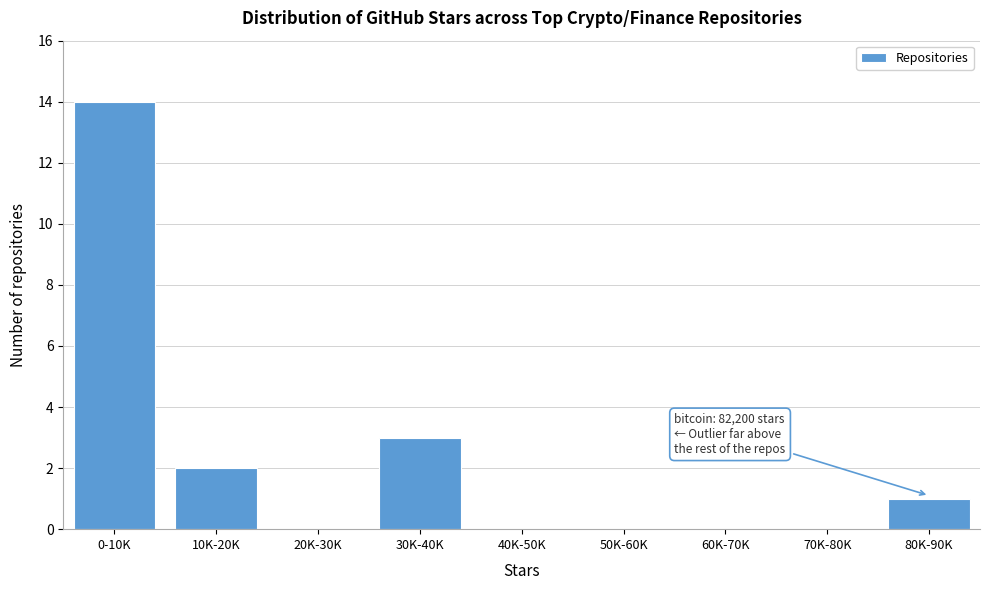

Reading left to right, what are all the values shown in this chart?

0-10K=14	10K-20K=2	20K-30K=0	30K-40K=3	40K-50K=0	50K-60K=0	60K-70K=0	70K-80K=0	80K-90K=1